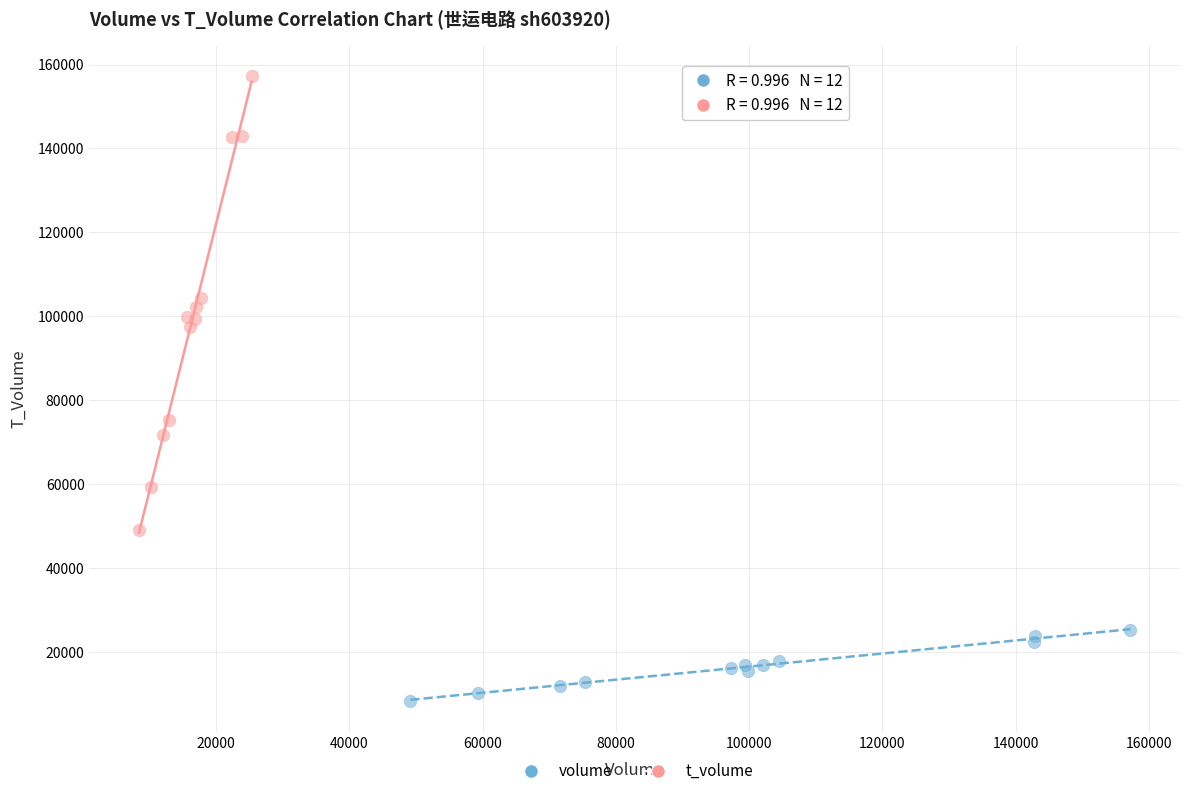

Which series has the largest Y range (max minus min)?

t_volume